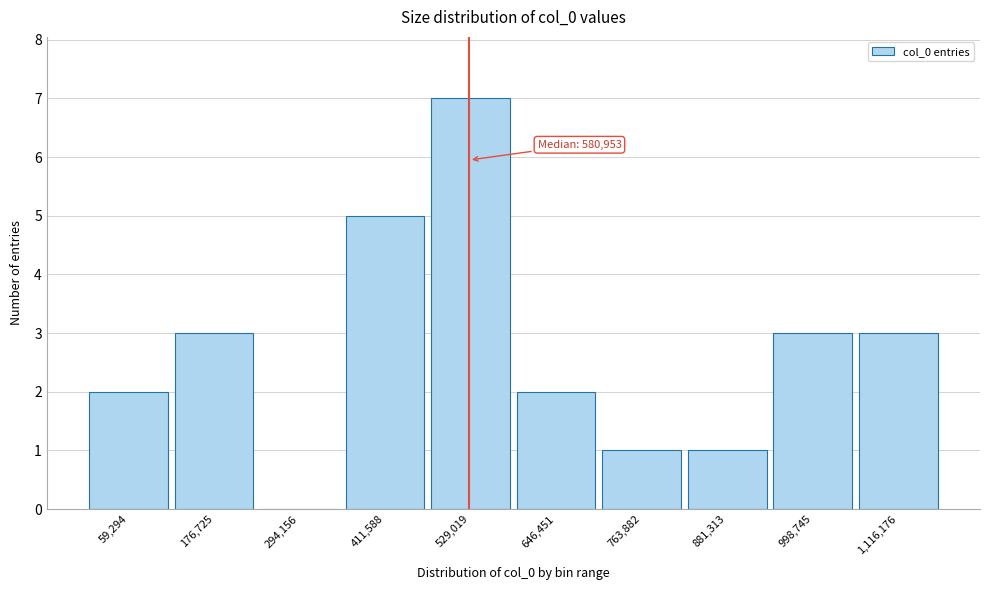

Reading left to right, what are all the values shown in this chart?

59,294=2	176,725=3	294,156=0	411,588=5	529,019=7	646,451=2	763,882=1	881,313=1	998,745=3	1,116,176=3